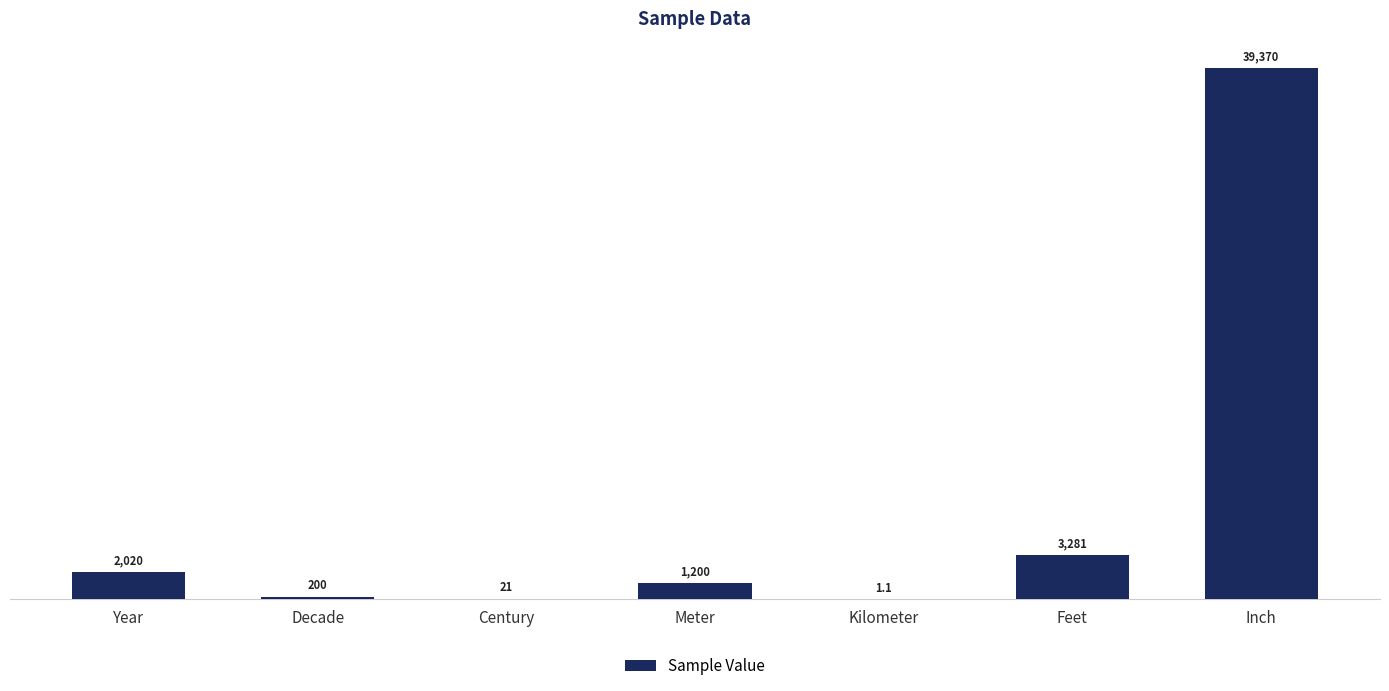

Approximately how many times larger is the value at Year compared to Kilometer?

1836.4